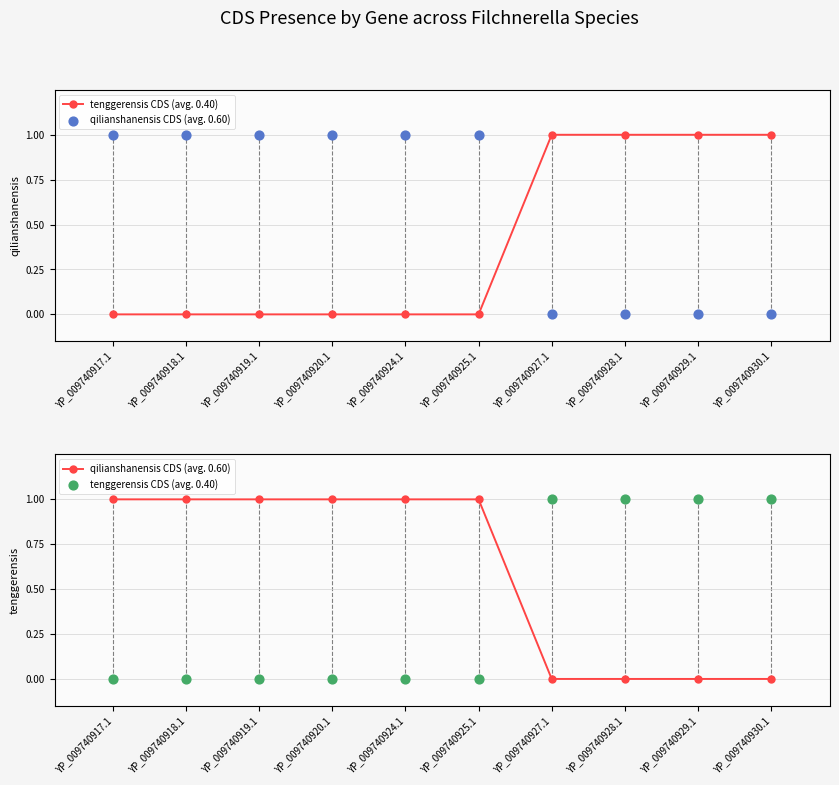

What are all the series names shown in the legend?

tenggerensis CDS (avg. 0.40), qilianshanensis CDS (avg. 0.60)